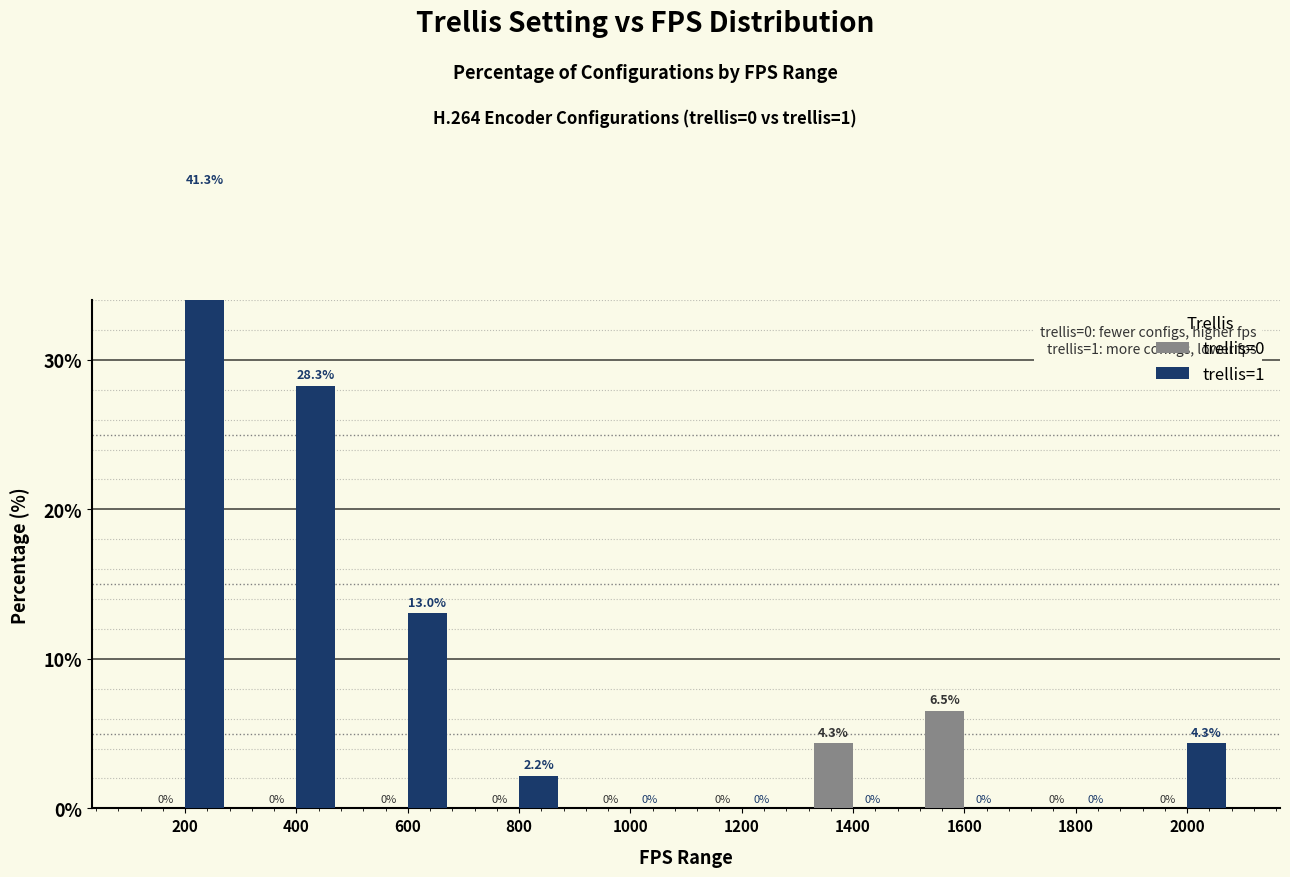

What is the average value of the trellis=0 series?

1.1